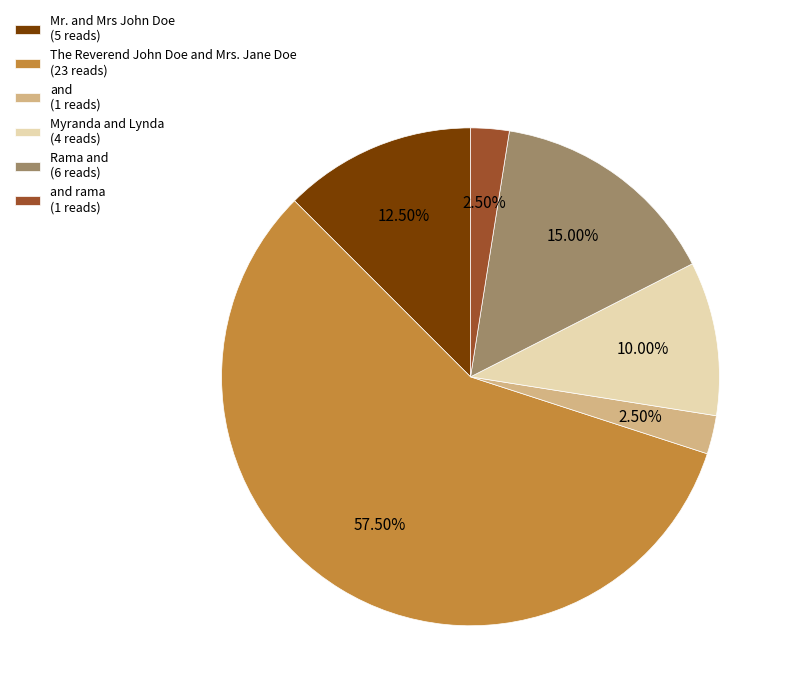

Which slice is the largest?

The Reverend John Doe and Mrs. Jane Doe (23 reads)